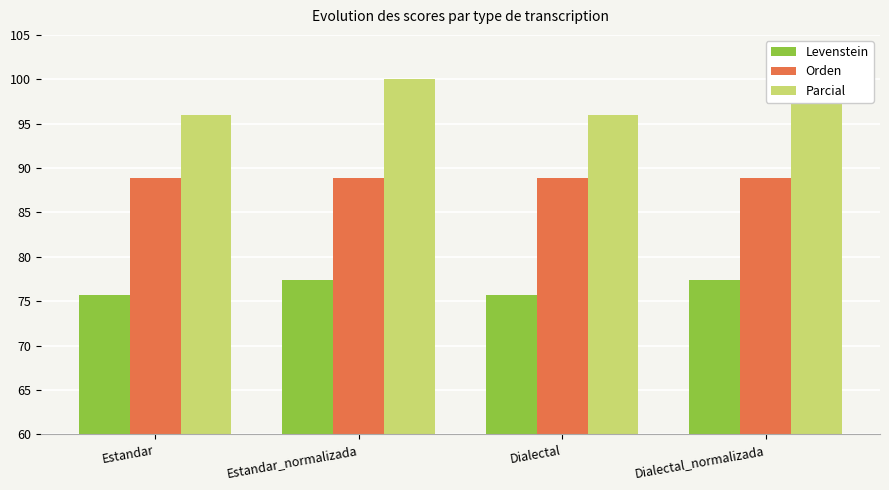

Which series has the largest total across all categories?

Parcial